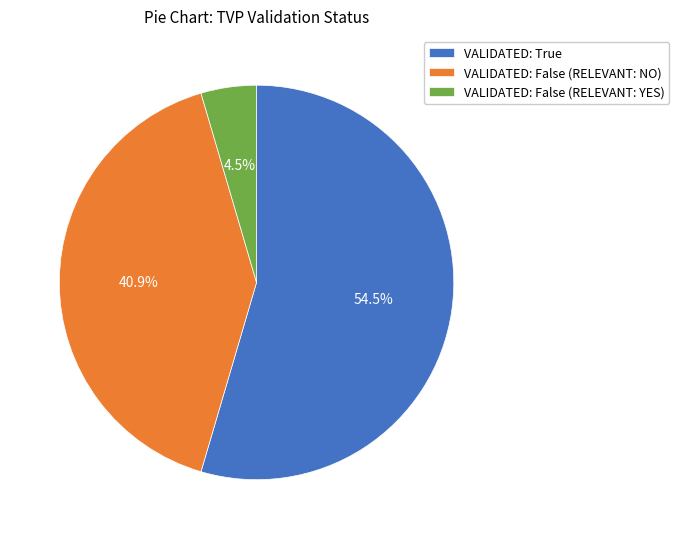

What is the smallest slice in the pie chart?

VALIDATED: False (RELEVANT: YES)